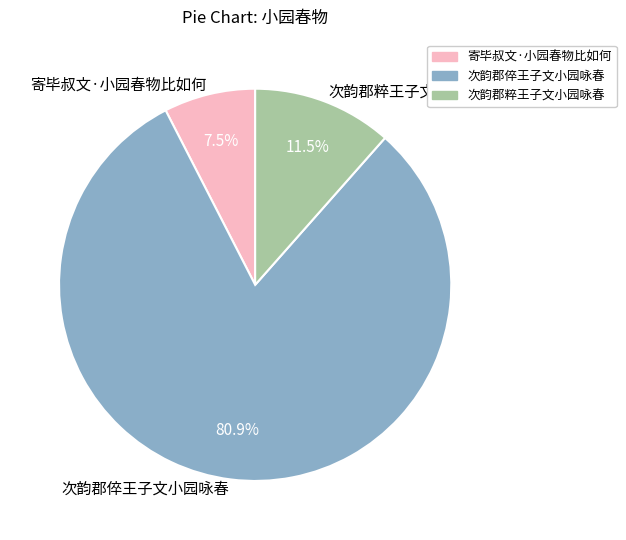

Does 次韵郡倅王子文小园咏春 account for over 50% of the chart?

Yes